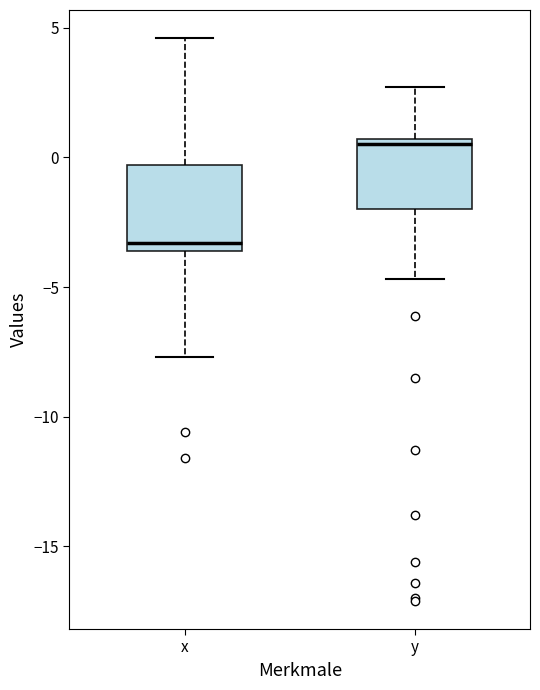

Reading left to right, transcribe this box plot: for each box, give where its median line is, the range the box spans, and where its two whiskers end, as read against the y-axis. The values are not printed on the chart, so give them approximately, as read against the axis.

x: median -3.5 (just above the box's lower edge), box -3.5 to -0.5, whiskers -7.5 to 4.5
y: median 0.5 (just below the box's upper edge), box -2.0 to 0.5, whiskers -4.5 to 2.5